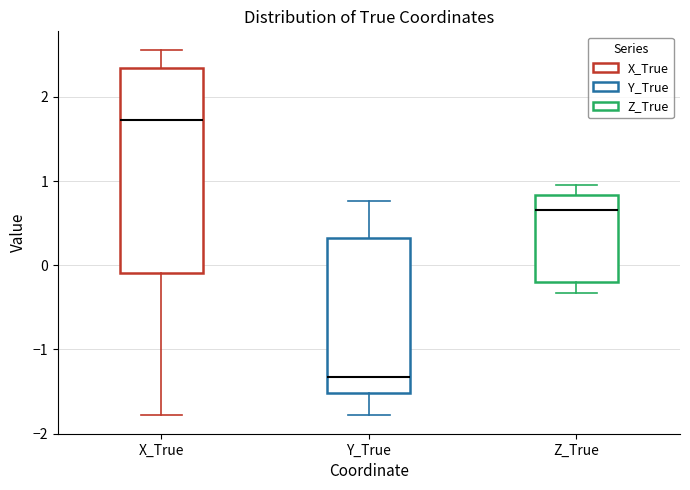

Where does the upper whisker of the box for Y_True end on the y-axis? The values are not printed on the chart, so give them approximately, as read against the axis.

0.8